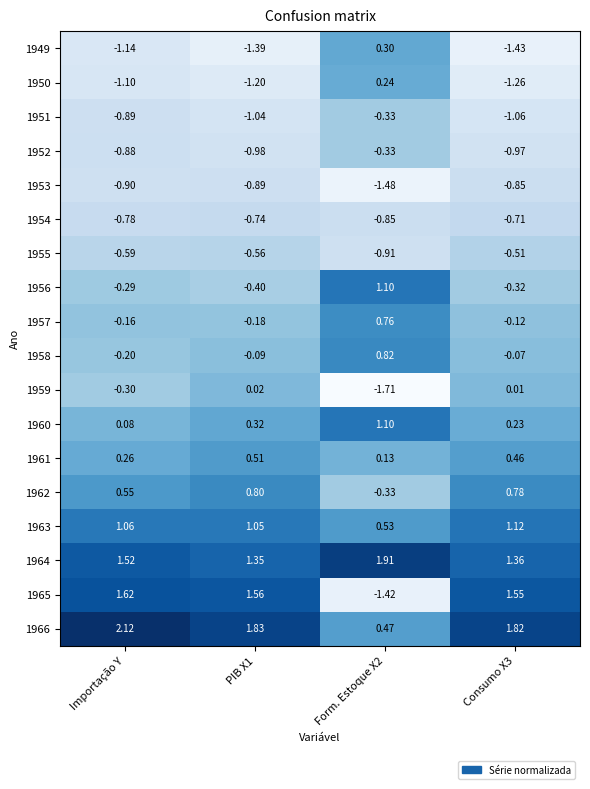

Is the value of 1965 at Form. Estoque X2 greater than the value of 1957 at Form. Estoque X2?

No